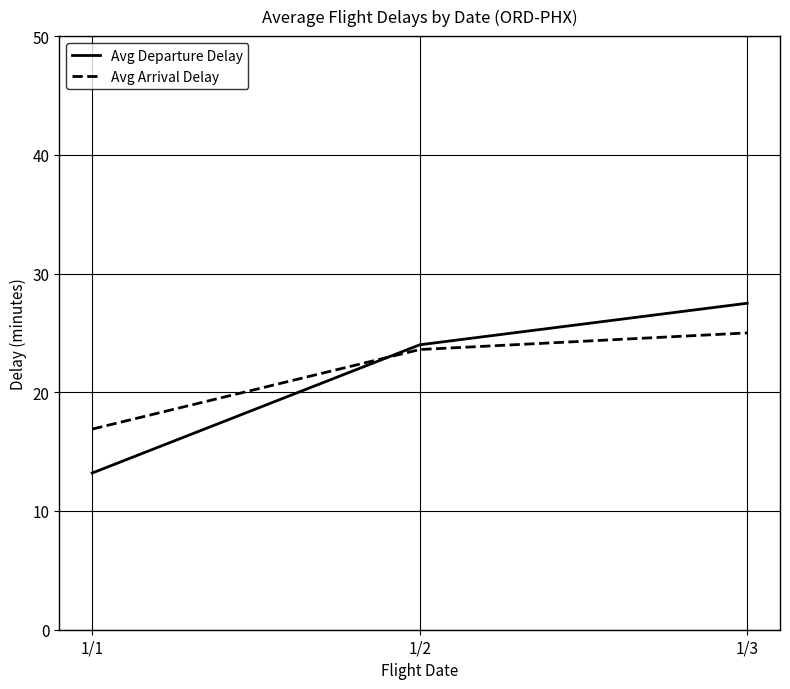

At which category is the sum across all series the highest?

1/3